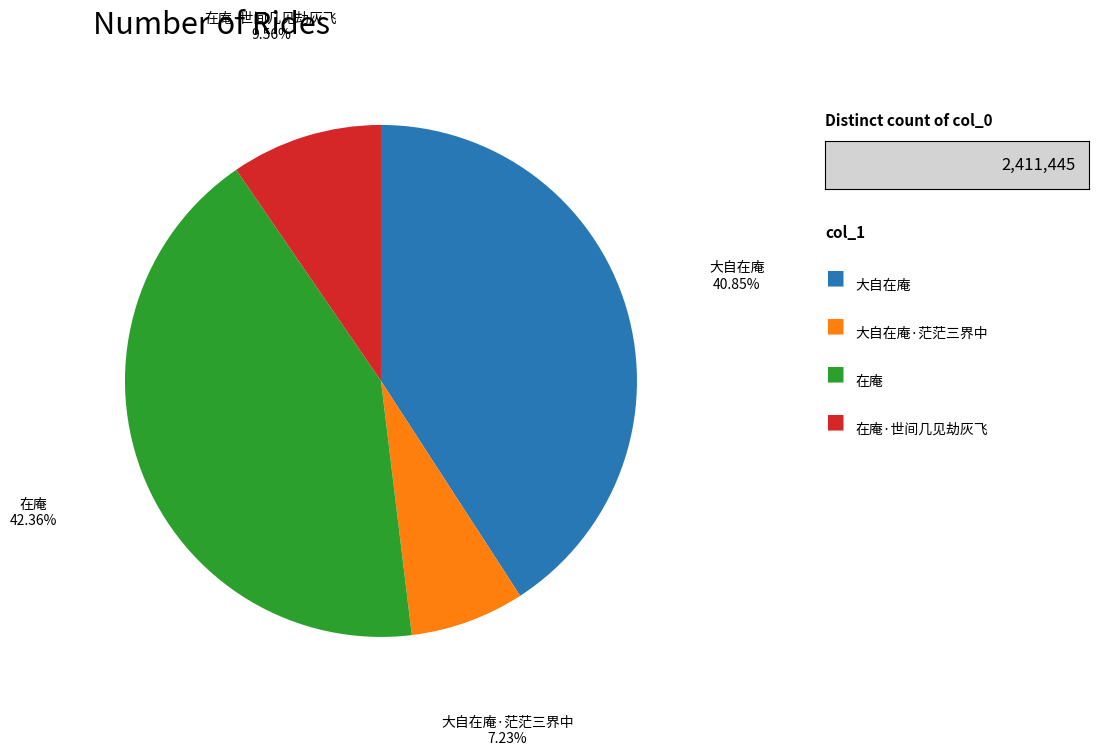

How many slices are in this pie chart?

4